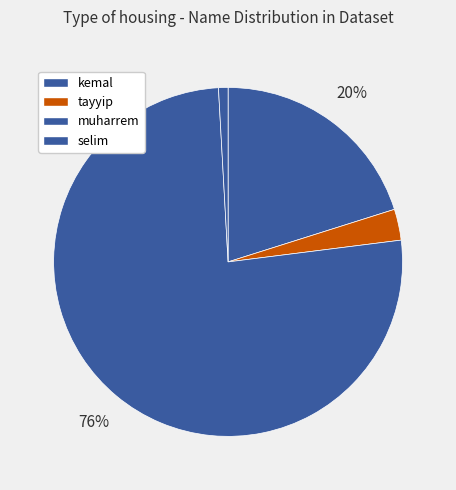

Count the number of slices in the pie.

4